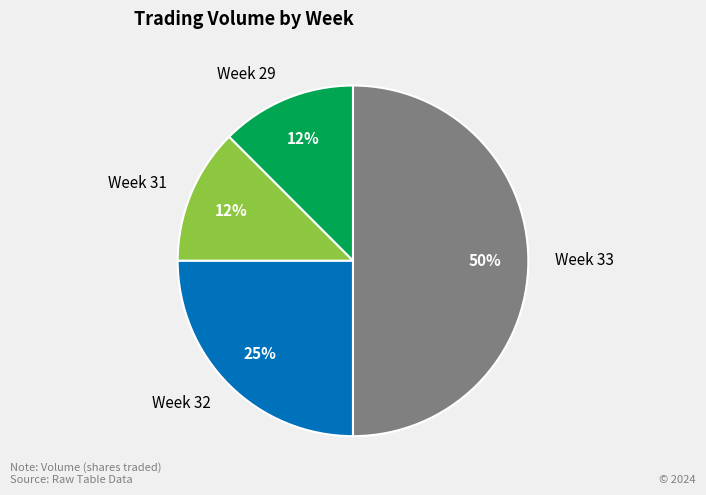

To the nearest percent, what percentage of the pie is Week 32?

25%